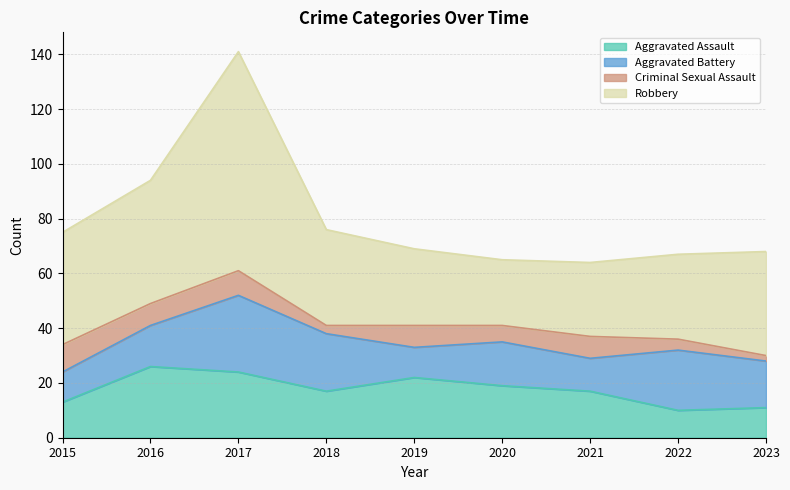

How many data points does each series have?

9